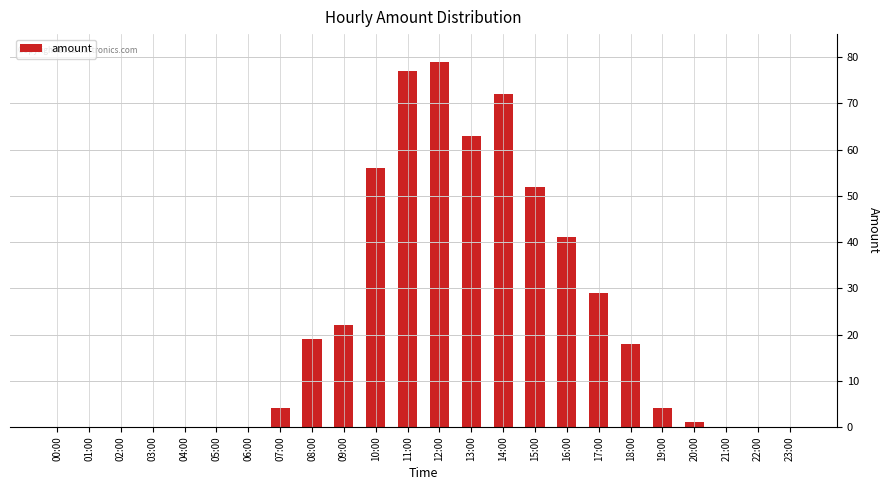

How many categories are shown in the chart?

24